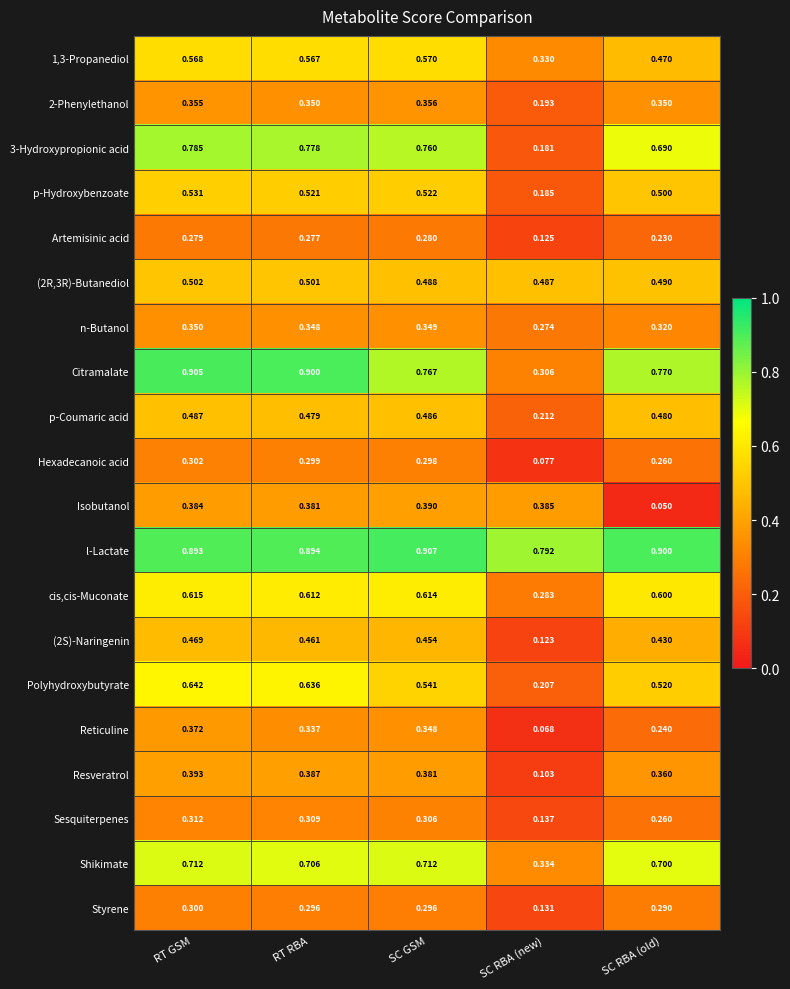

Is the value of (2S)-Naringenin at RT GSM greater than the value of Isobutanol at SC RBA (new)?

Yes